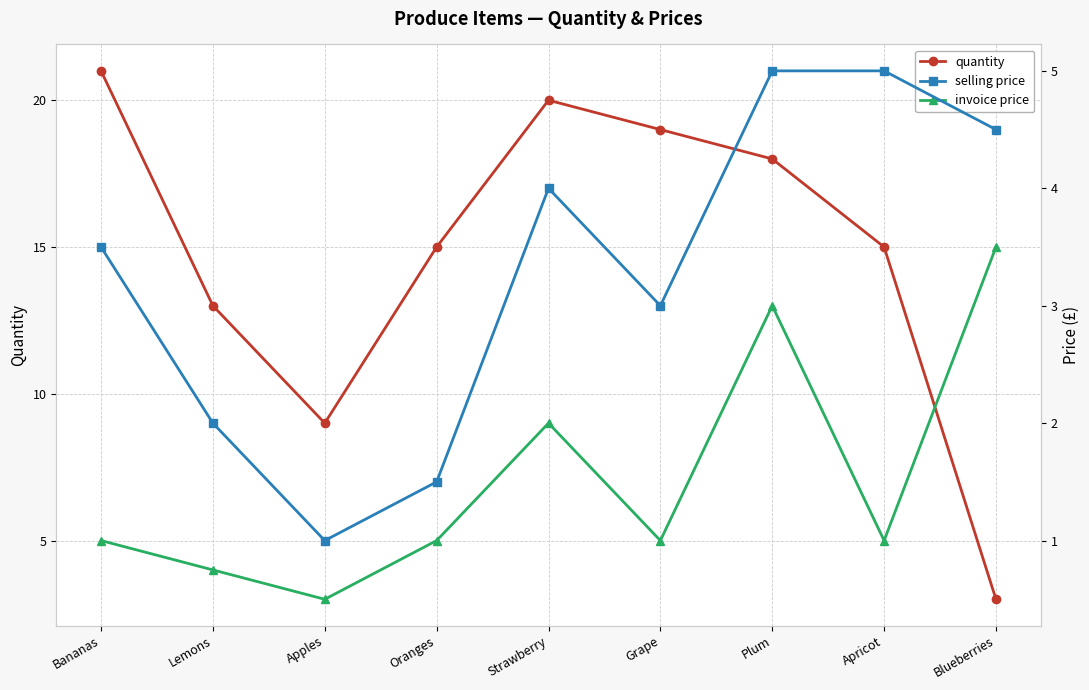

What is the value of the selling price point at the 1st from the left?

3.5